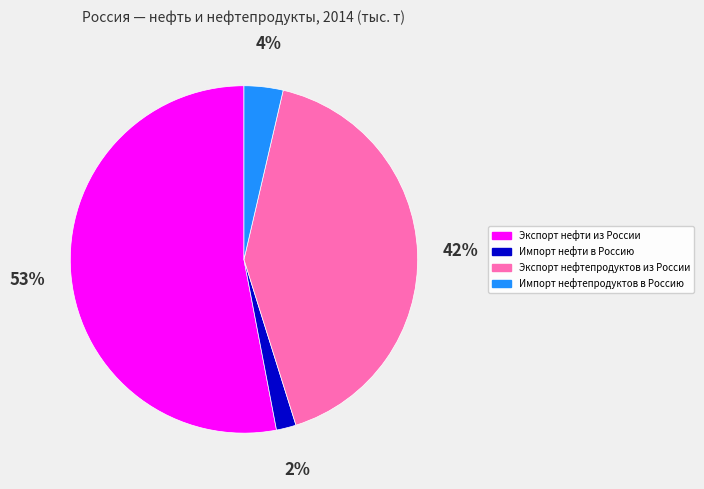

Is the sum of Экспорт нефти из России and Экспорт нефтепродуктов из России greater than half?

Yes